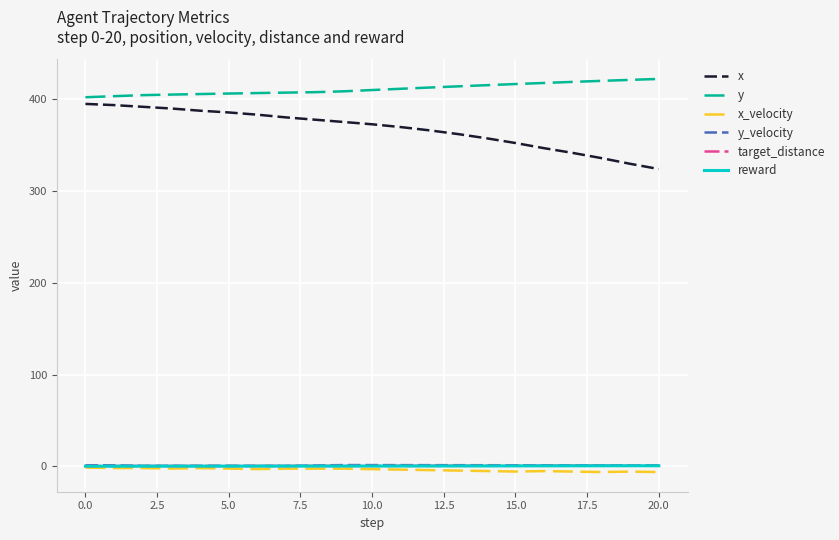

Which series has the largest total across all categories?

y